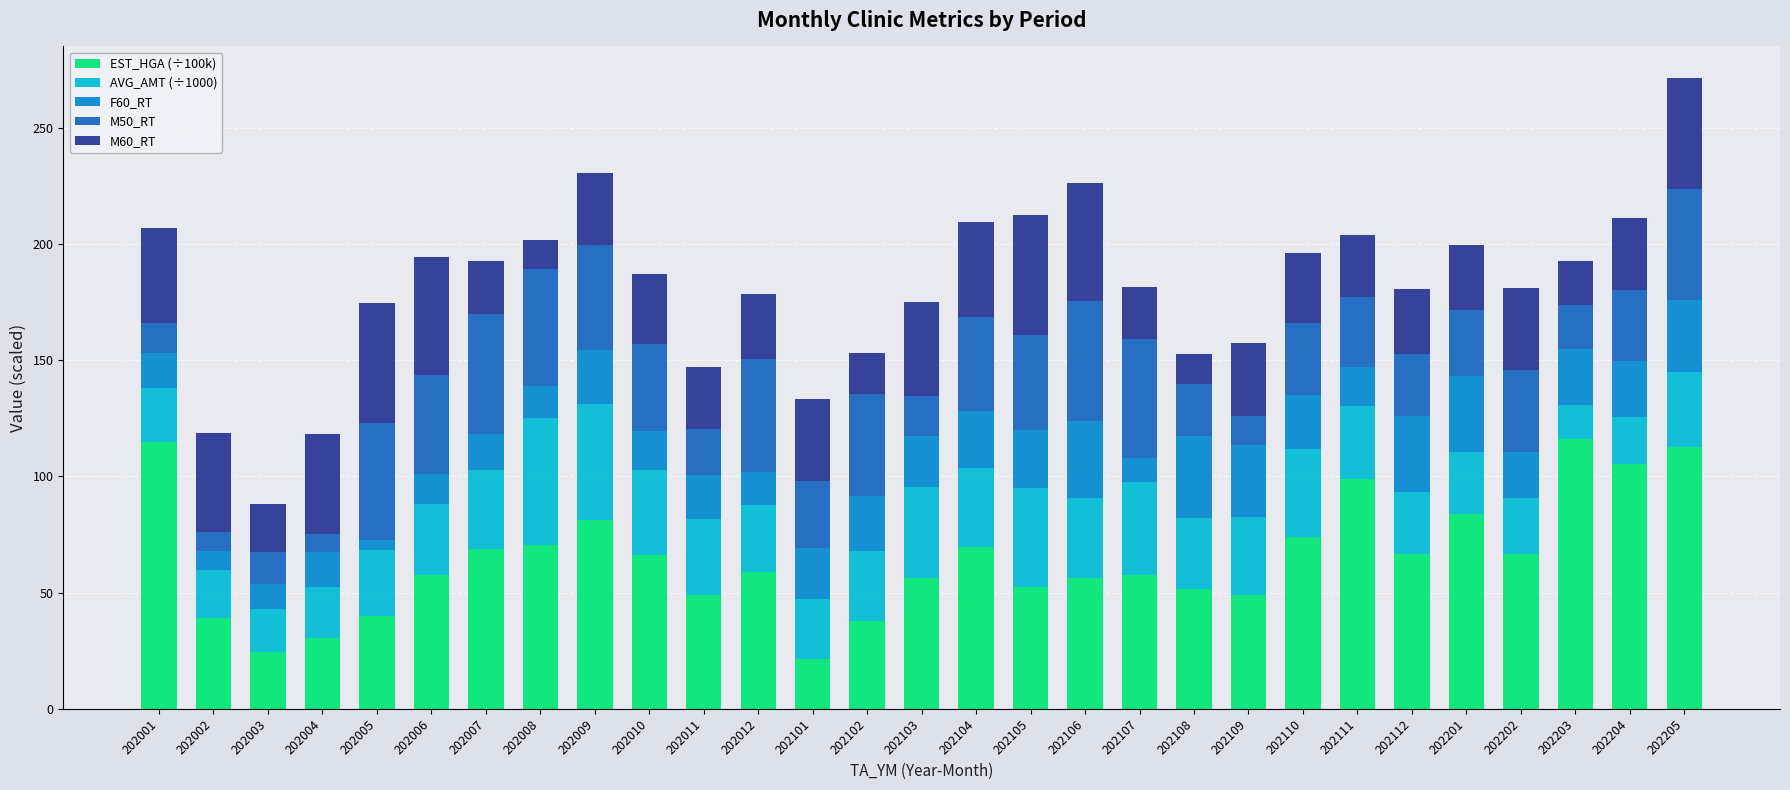

What is the maximum value for EST_HGA (÷100k)?

116.3